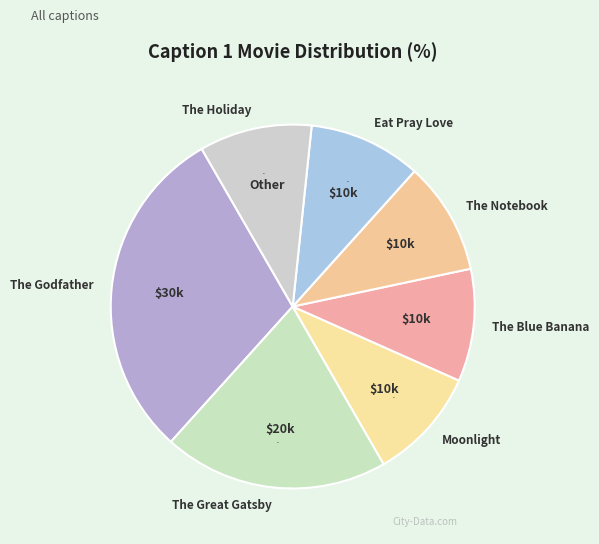

Which category has the biggest portion of the pie?

The Godfather